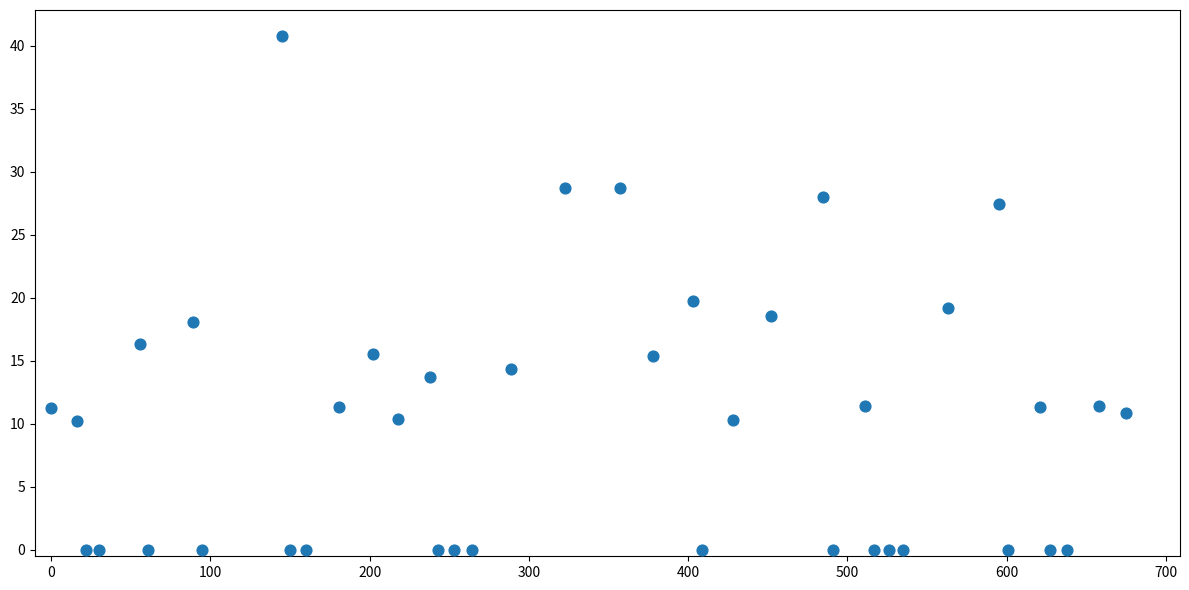

What is the range of Y values (max minus min)?

40.8